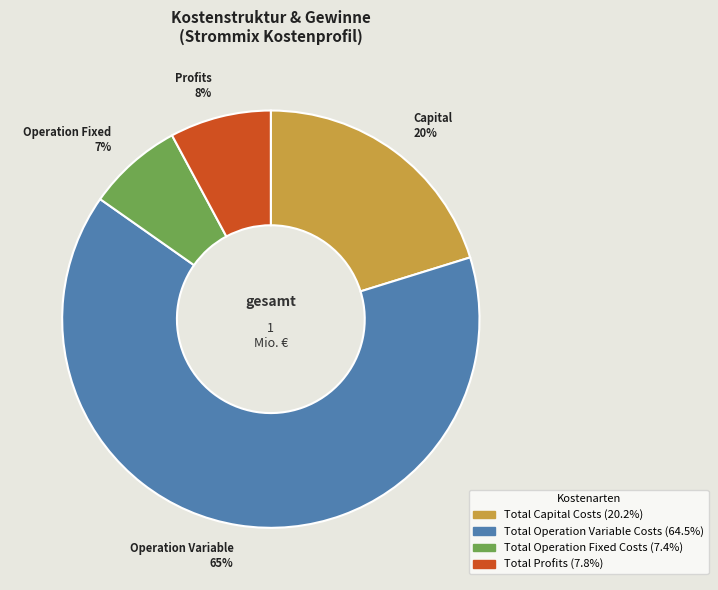

Is there a majority slice in this chart?

Yes